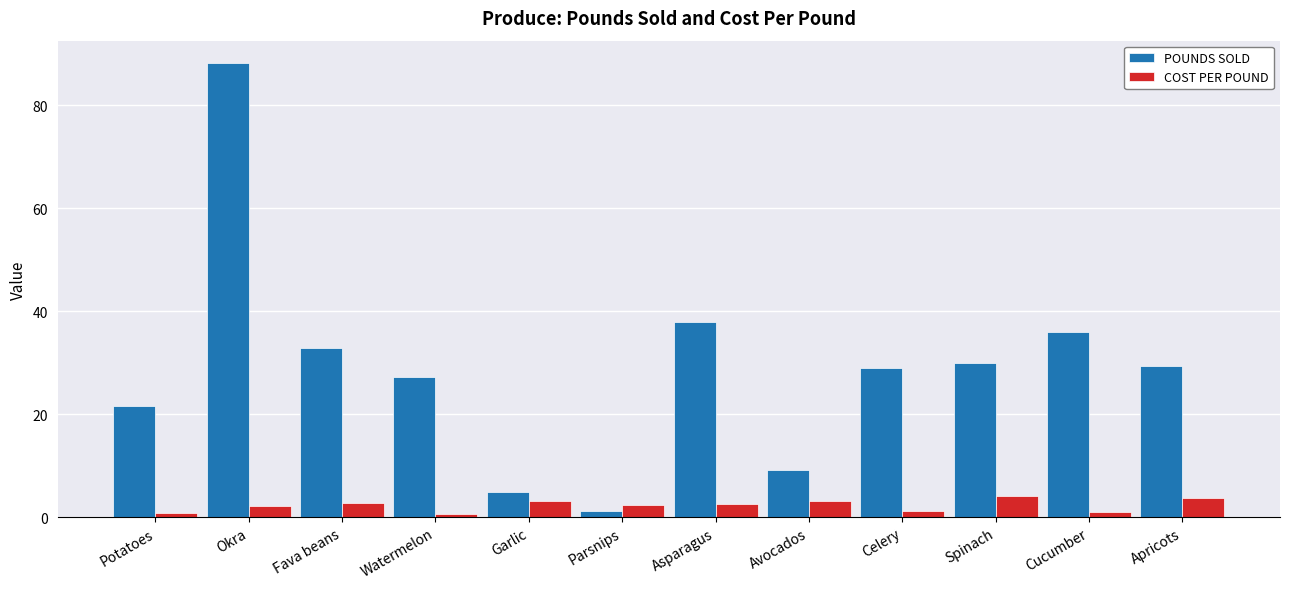

Which series changed the most between Okra and Apricots?

POUNDS SOLD